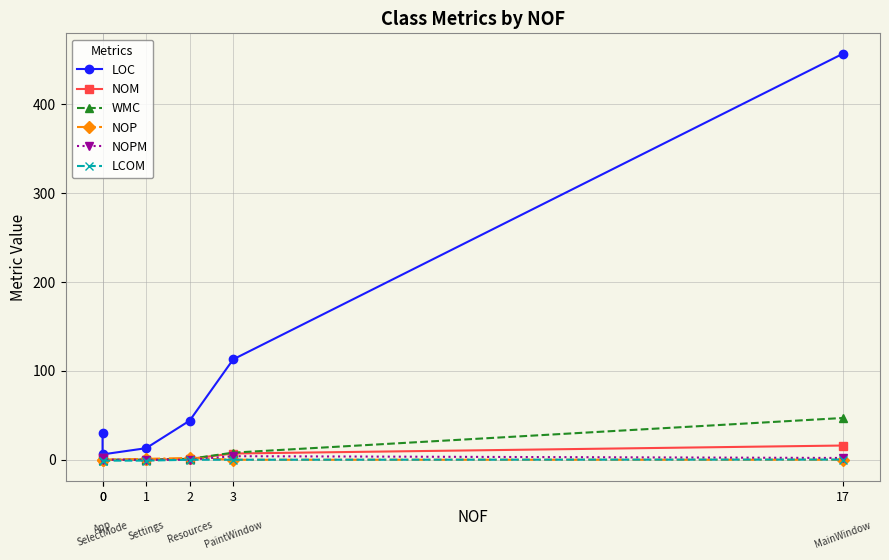

What is the difference between the second highest and second lowest values in the NOP series?

1.0